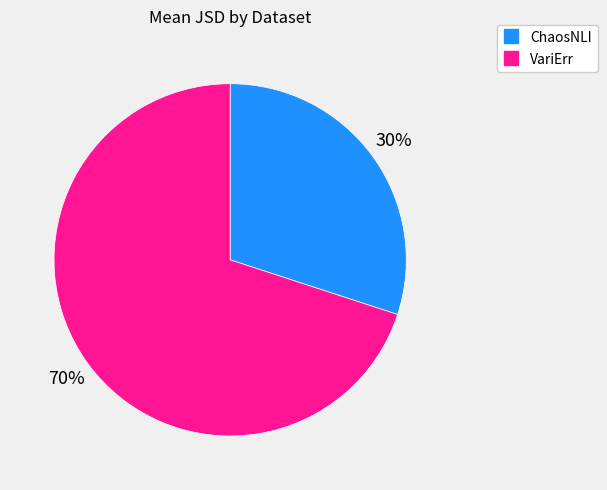

Which has a higher value, VariErr or ChaosNLI?

VariErr